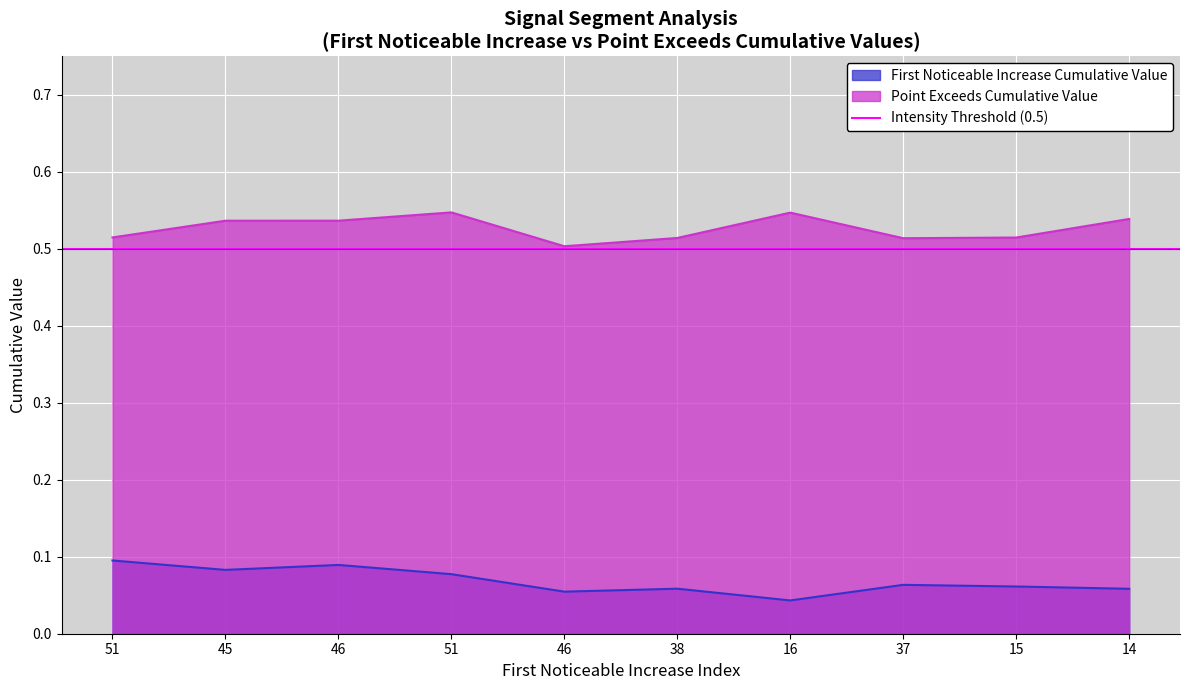

At how many categories does at least one series exceed 0?

10